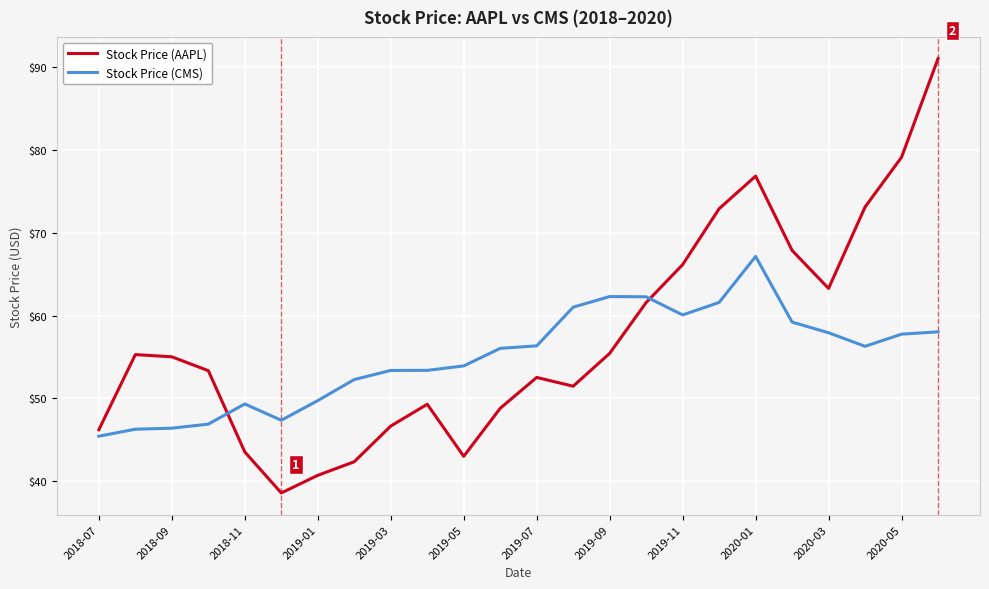

Which series has the largest range (max minus min)?

Stock Price (AAPL)